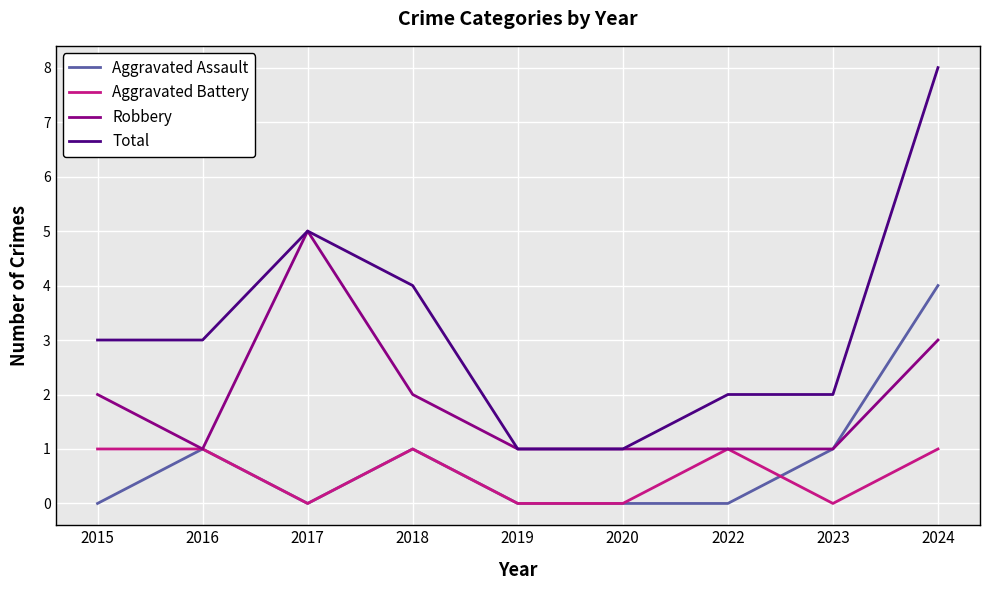

In Robbery, how many points are higher than both neighbors (excluding endpoints)?

1